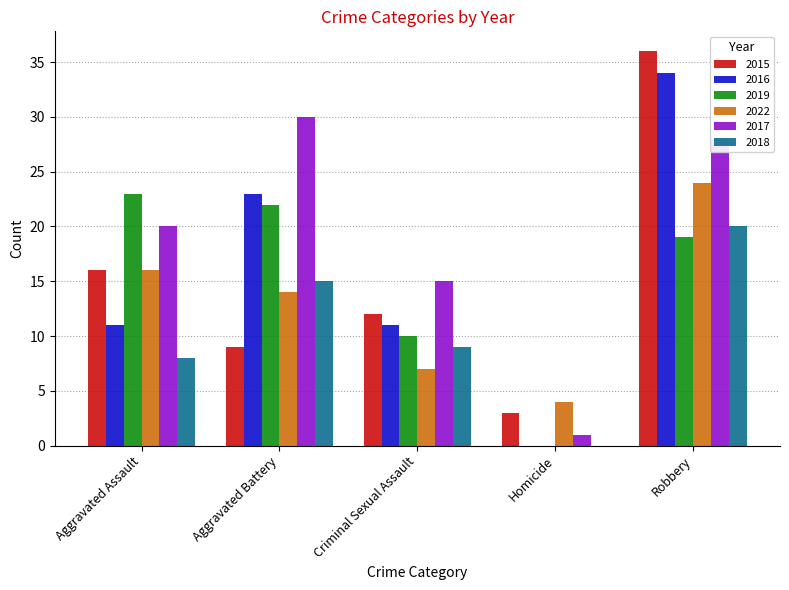

Which category has the highest value across all series?

Robbery